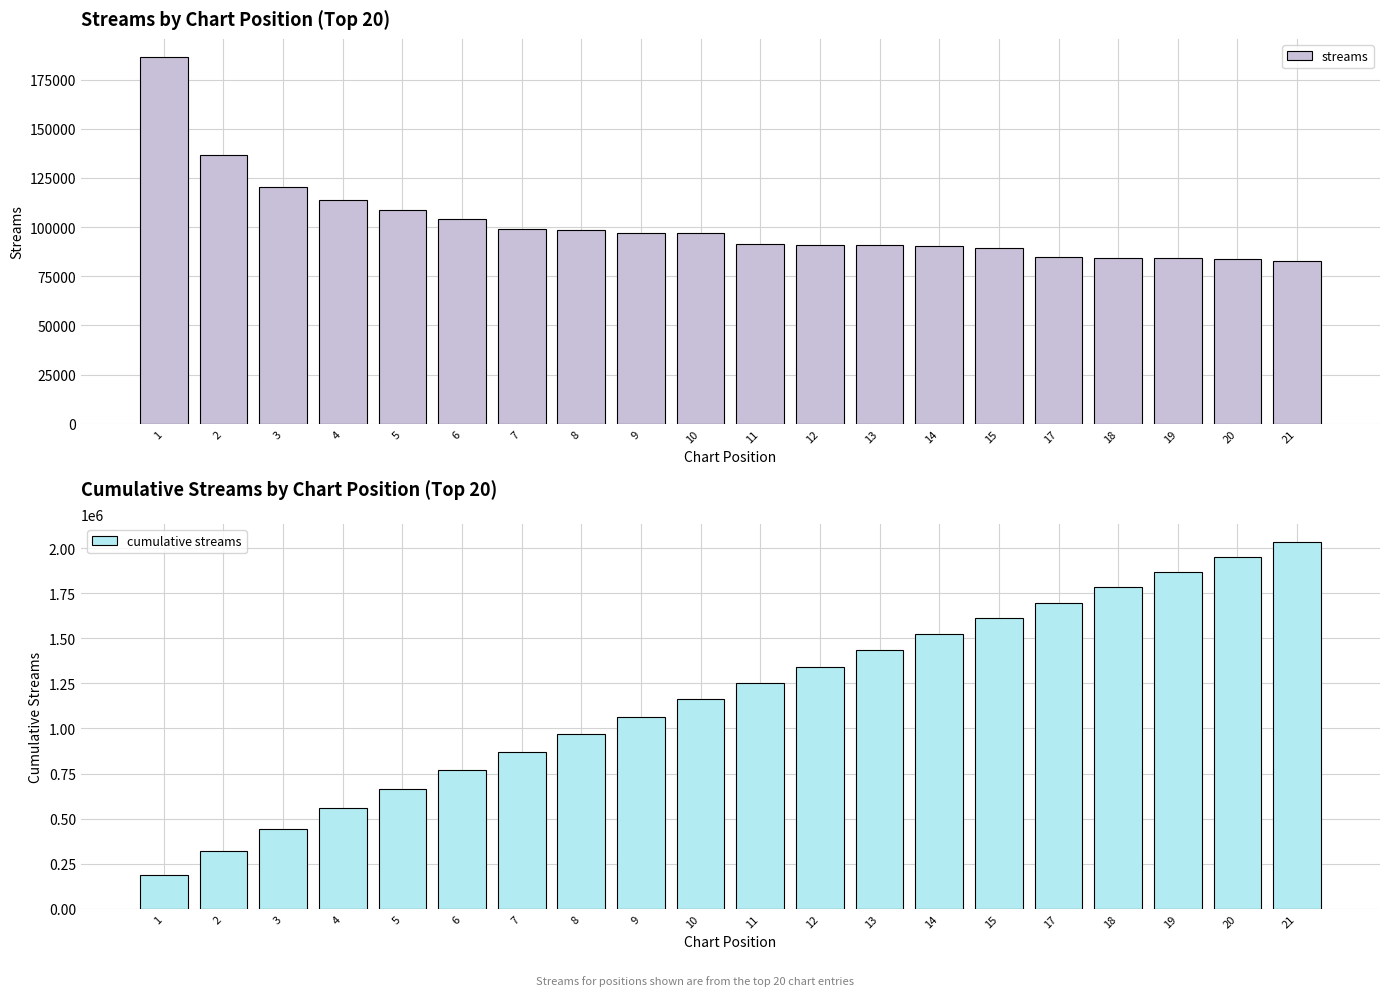

Which has a higher value, 4 or 3?

3